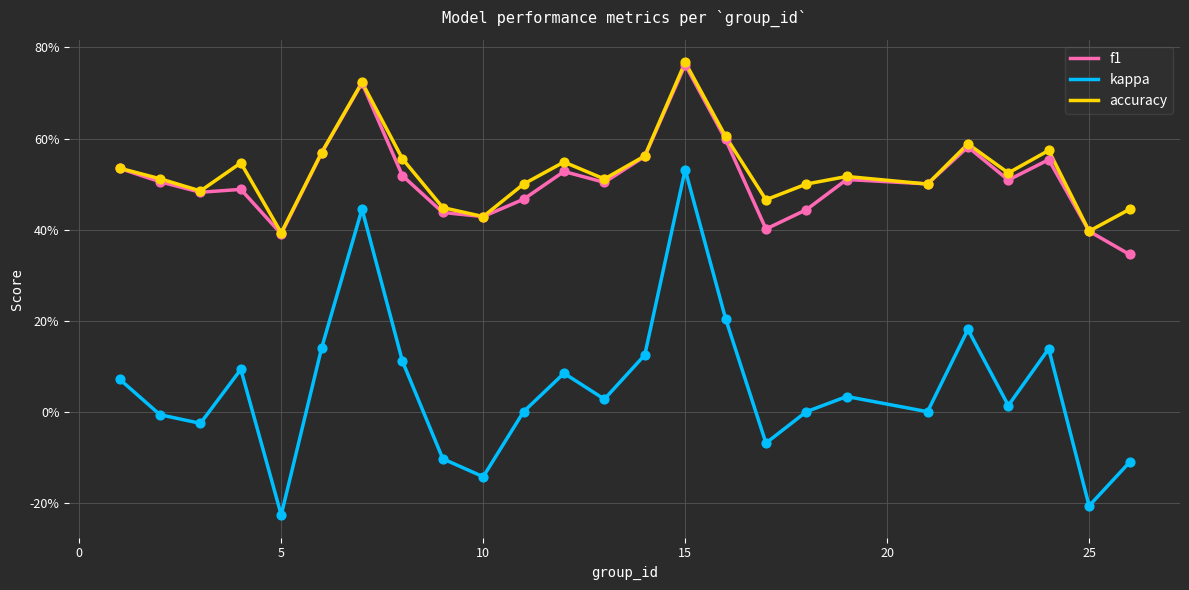

What are all the series names shown in the legend?

f1, kappa, accuracy